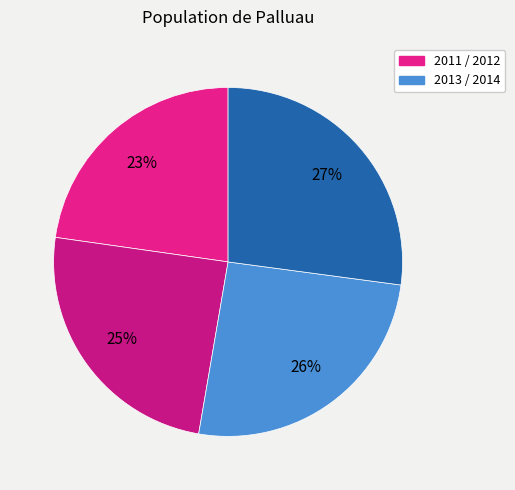

Count the number of slices in the pie.

4